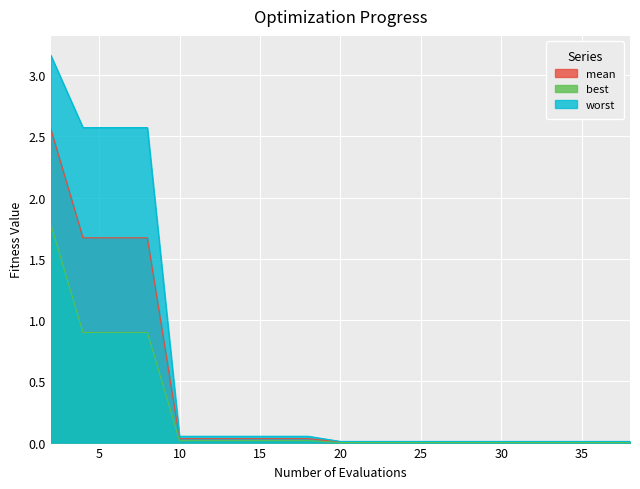

True or false: best has more than 2 interior local peaks.

False